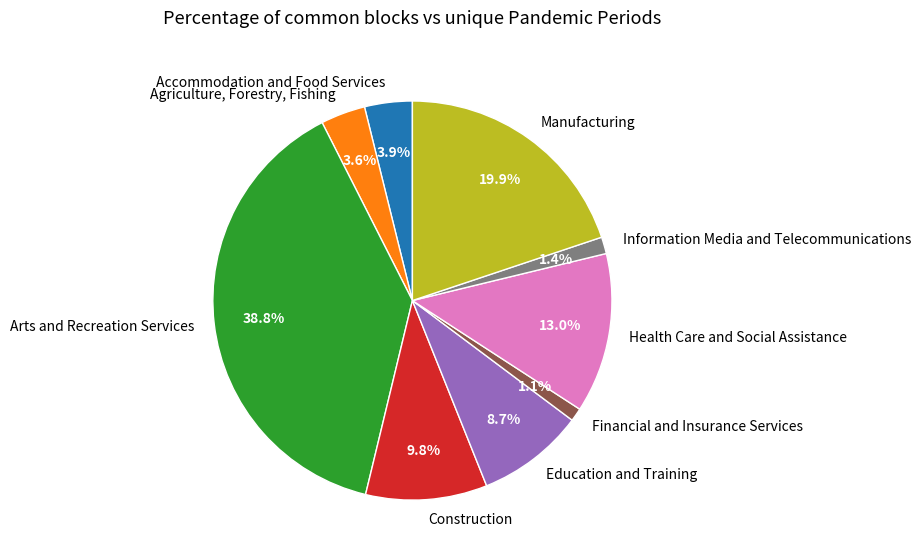

Count the number of slices in the pie.

9